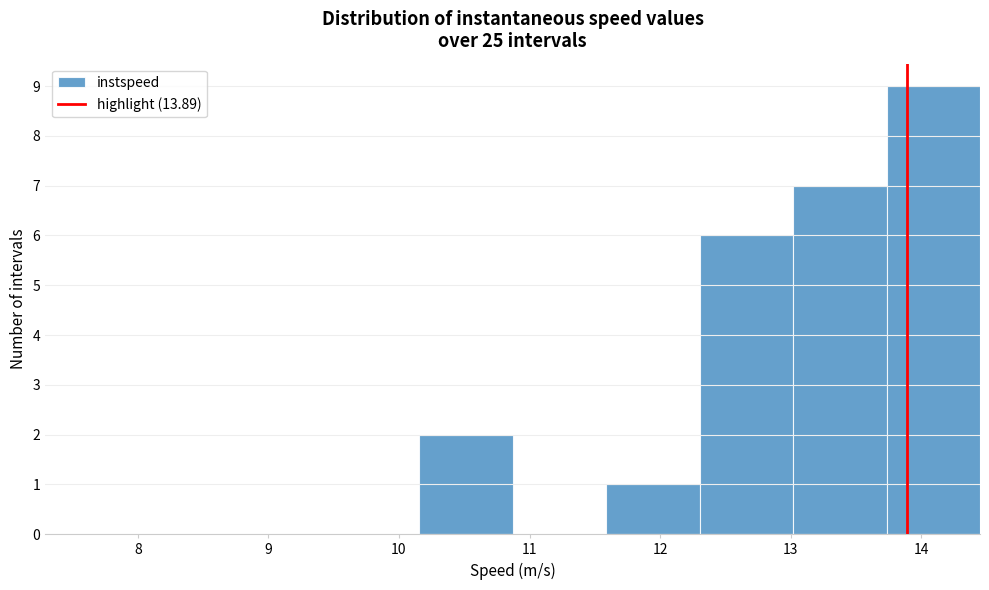

Which range on the x-axis has the tallest bar?

13.7 to 14.5